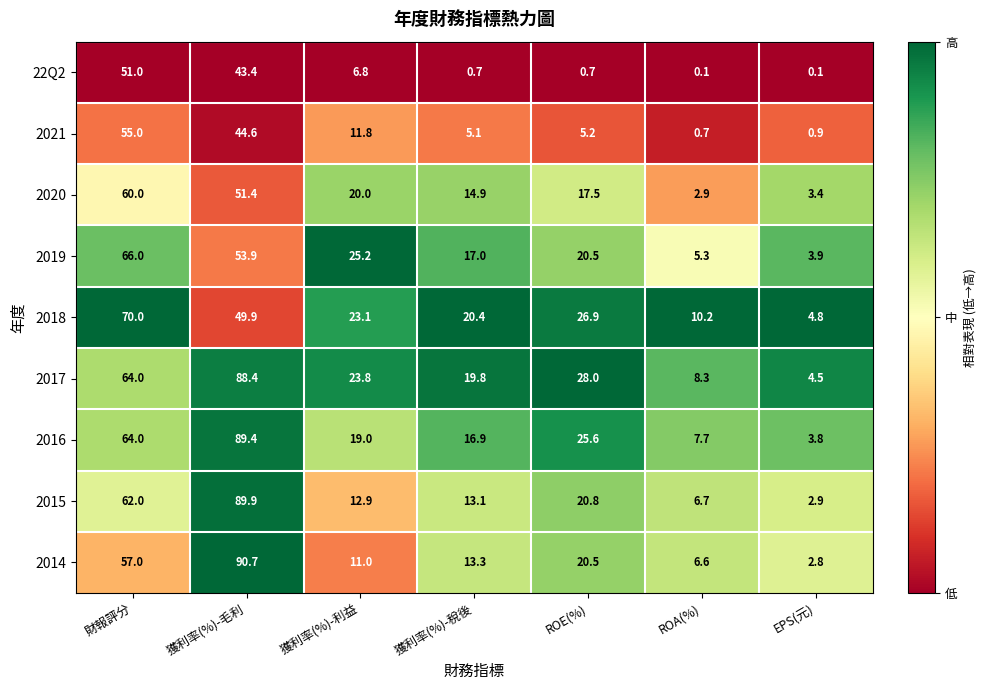

Between ROE(%) and EPS(元), which series saw the biggest shift?

2017